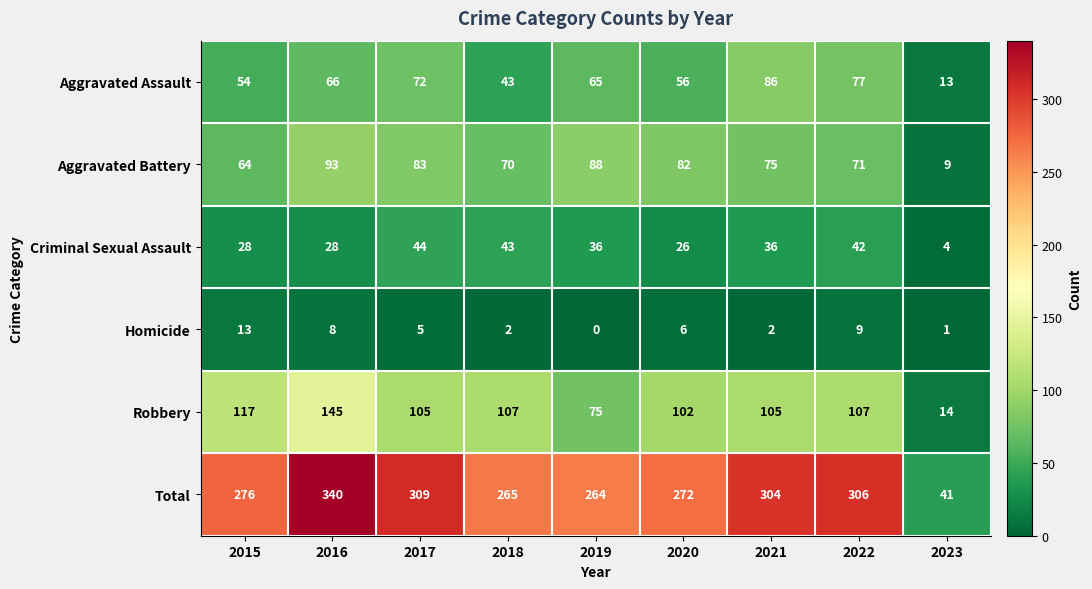

Which series has the widest spread of values?

Total